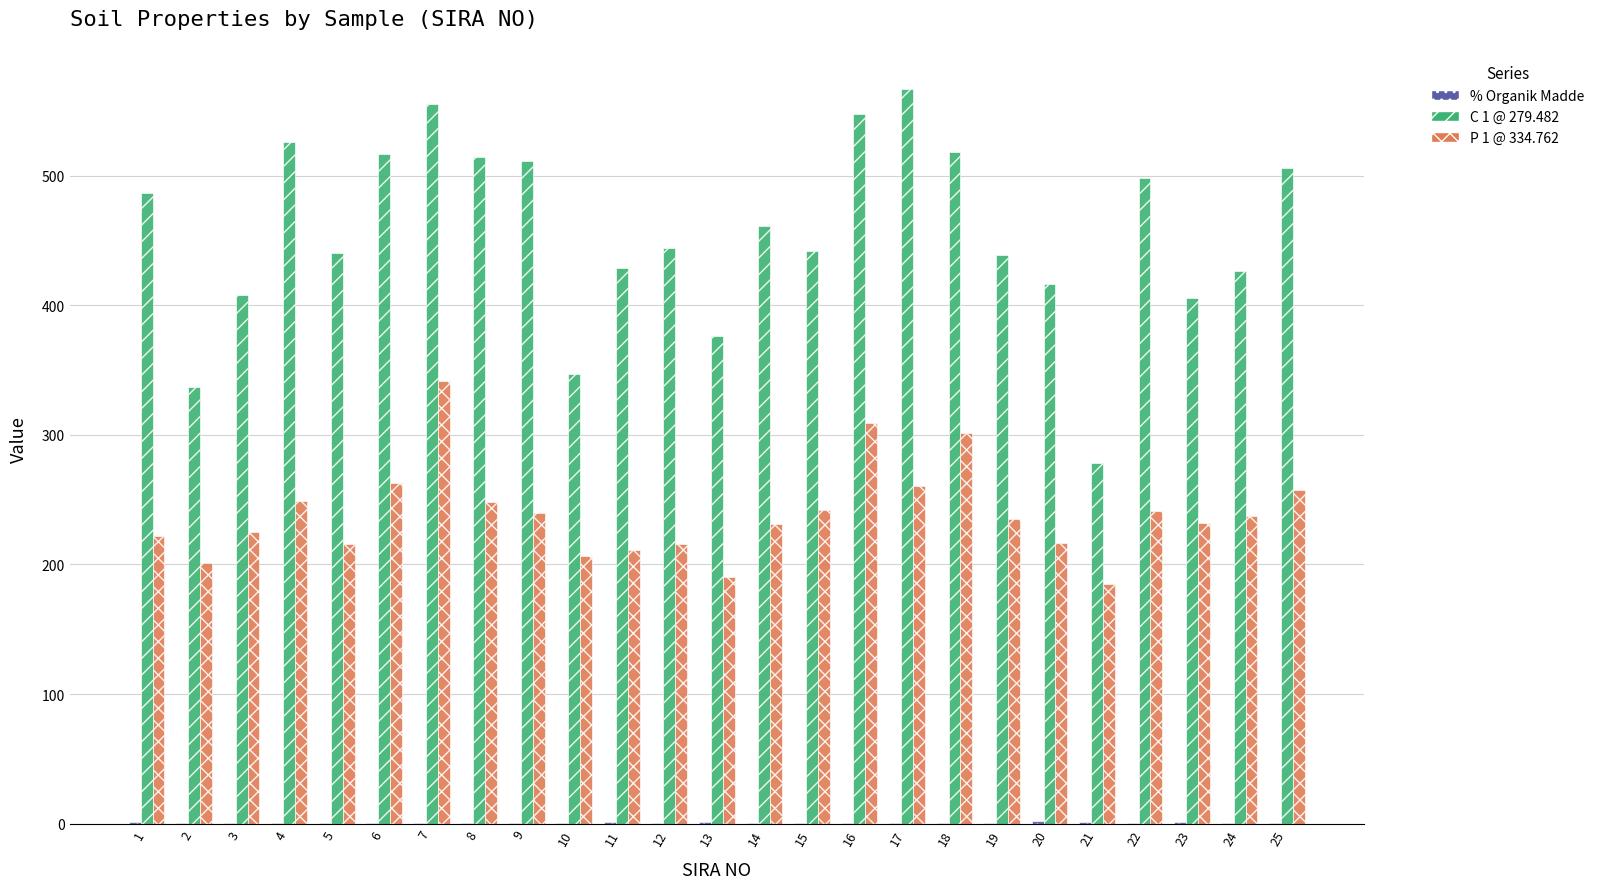

How many values in the C 1 @ 279.482 series exceed 443?

13